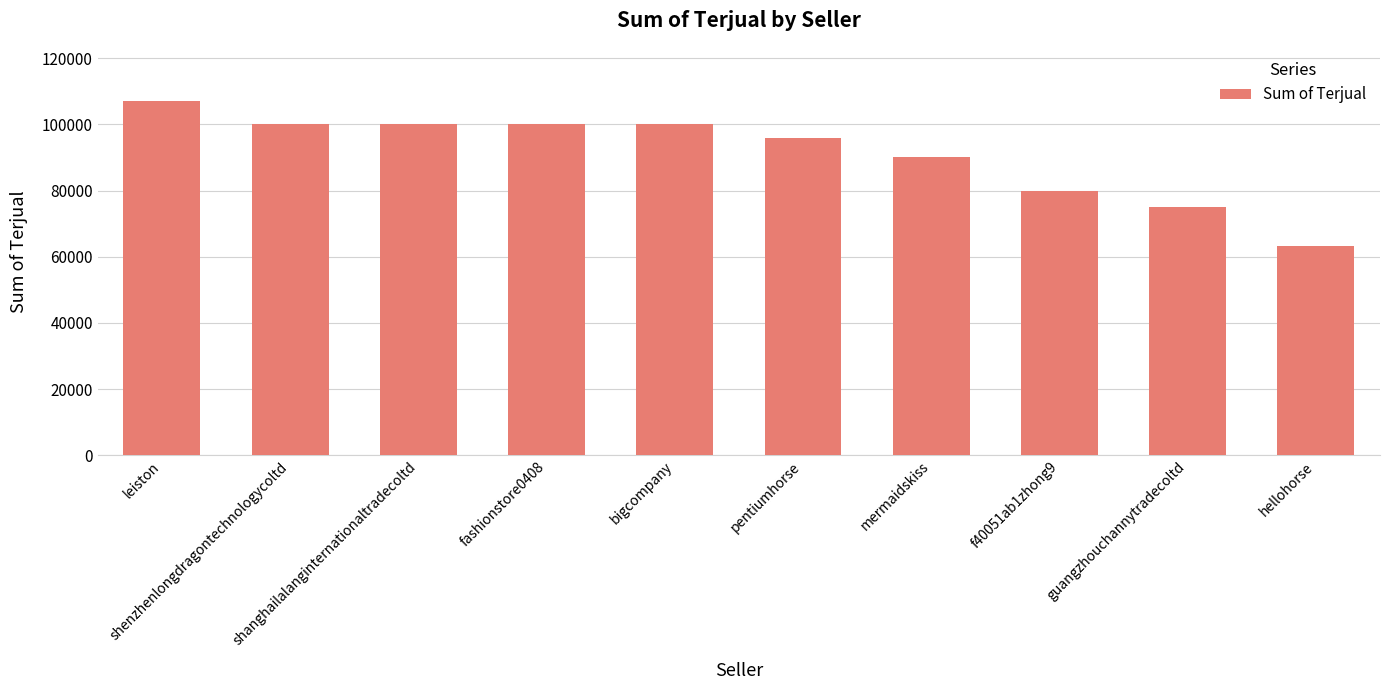

What position from the left is shenzhenlongdragontechnologycoltd?

2